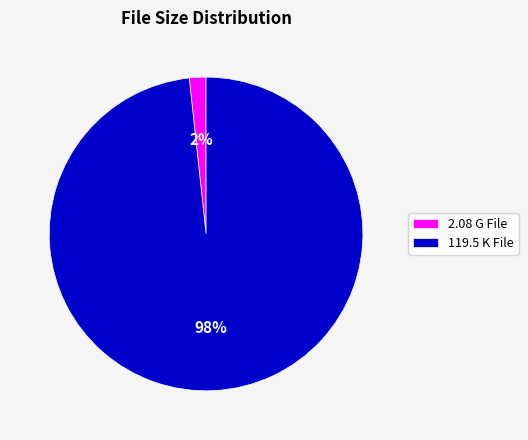

Count the number of slices in the pie.

2